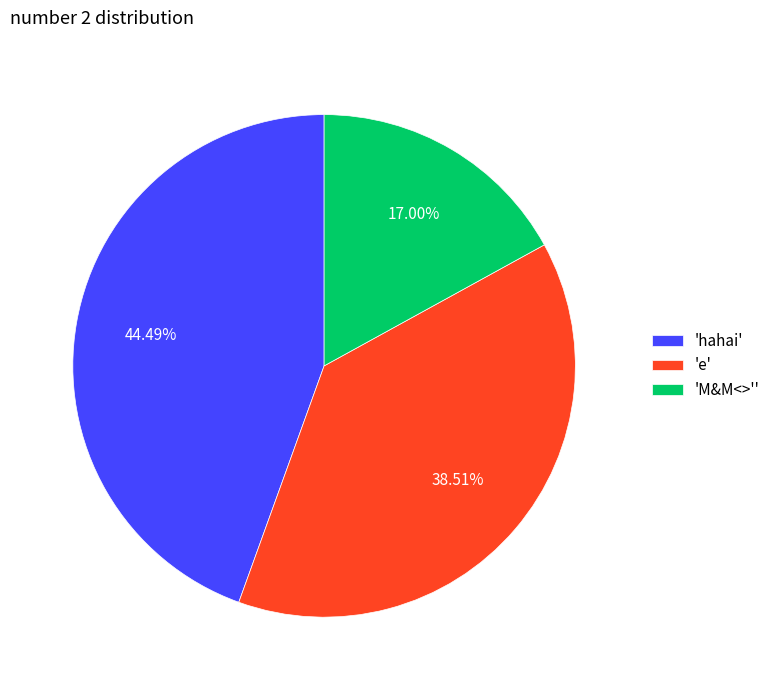

Does 'hahai' represent more than half of the total?

No